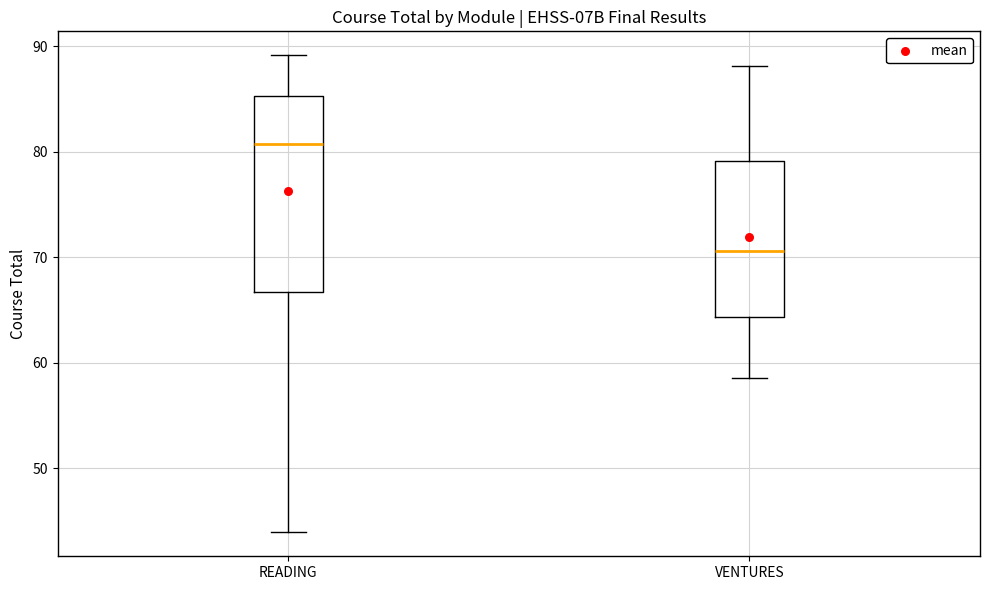

Which box's median line is the lowest?

VENTURES